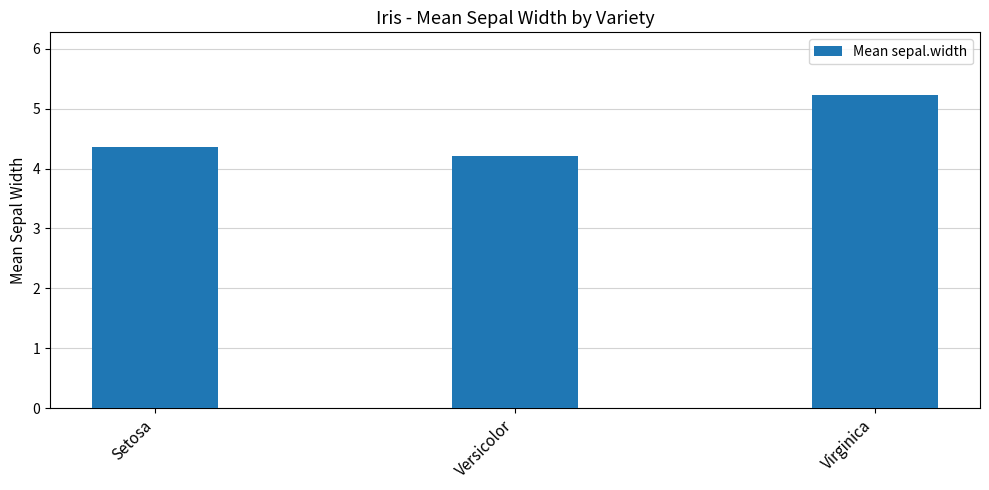

List the labels in order of value, largest first.

Virginica, Setosa, Versicolor